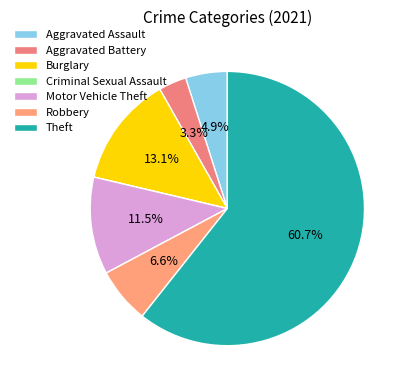

What is the ratio of the value at Aggravated Assault to the value at Robbery?

0.8